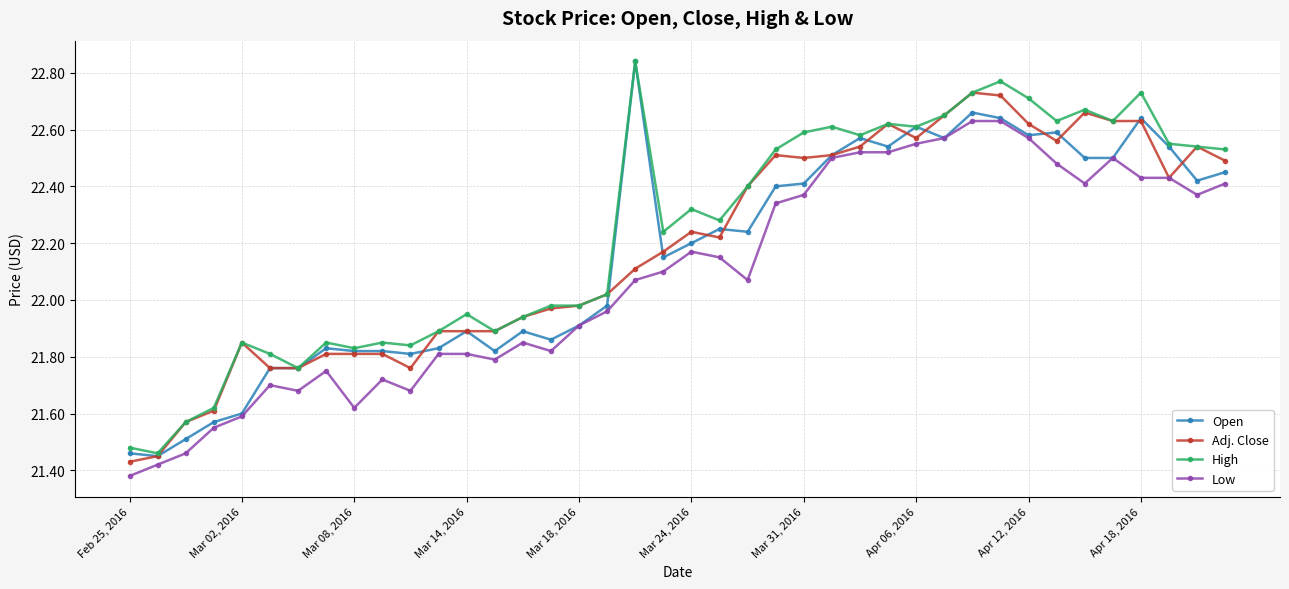

True or false: High and Low cross at least once.

False